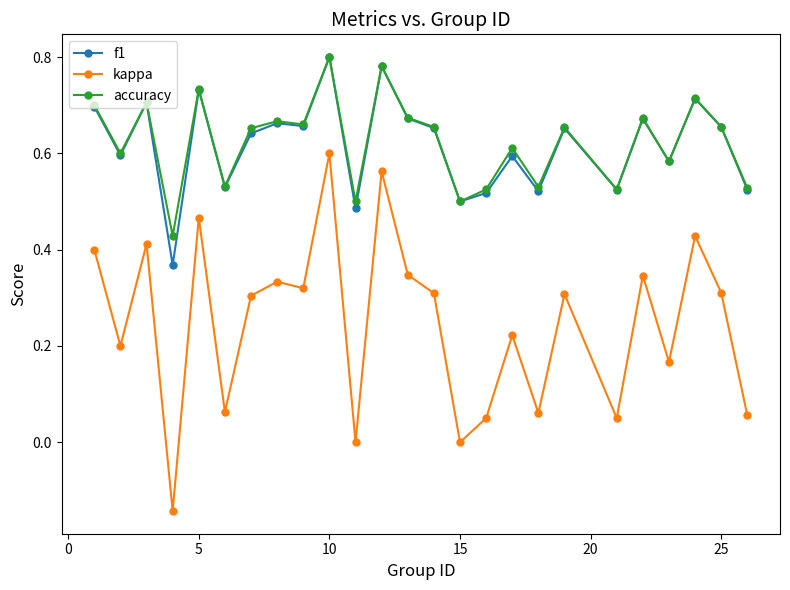

Which series has the widest spread of values?

kappa